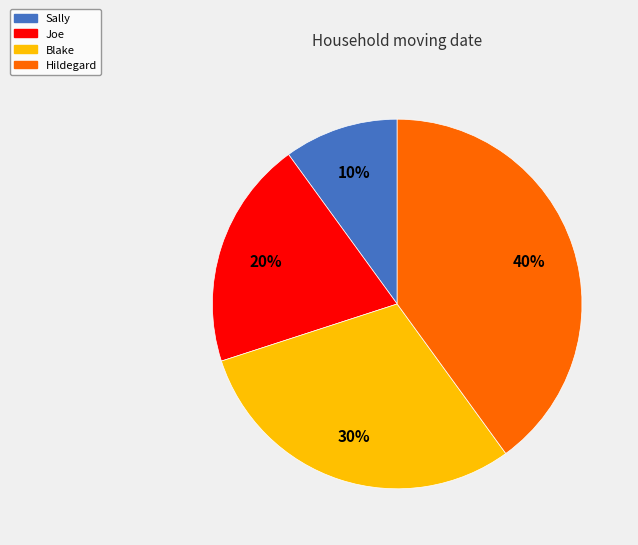

To the nearest percent, what is the difference between the largest and smallest slice percentages?

30%